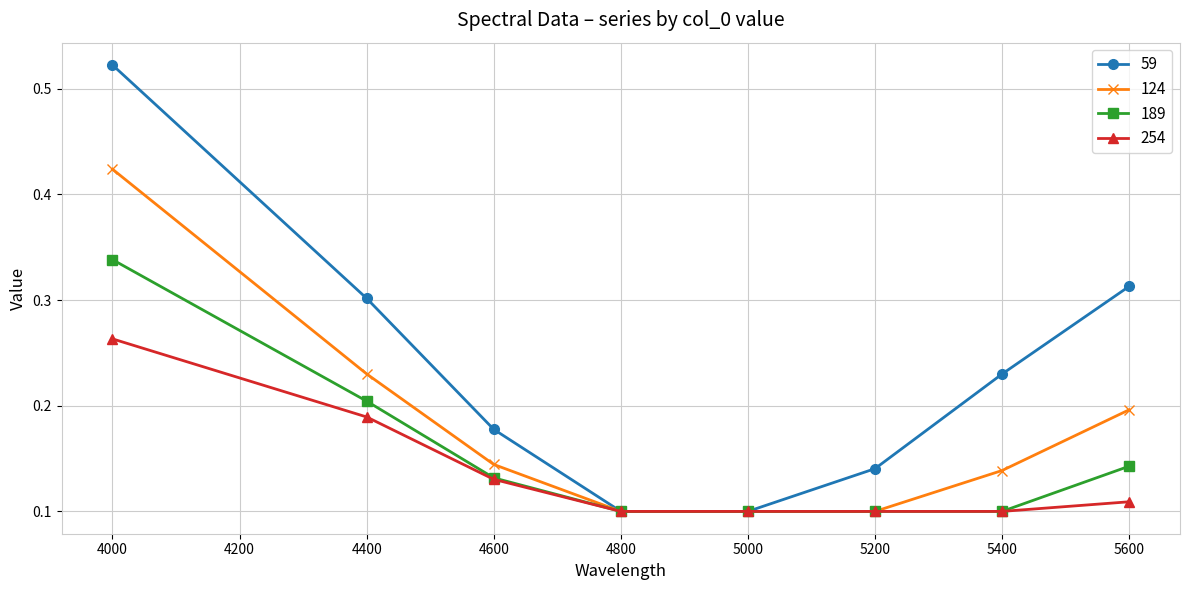

Count the 189 values in the range 0 to 1.

8